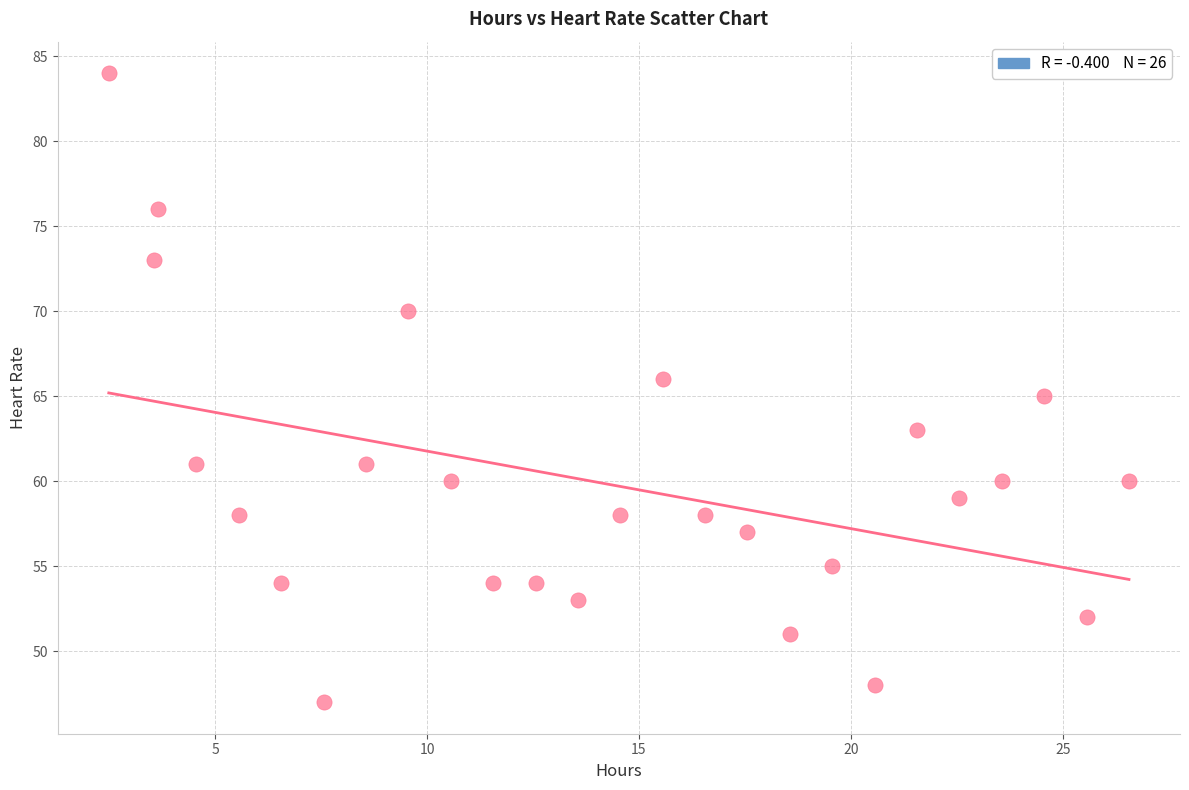

How many points are shown in the scatter plot?

26